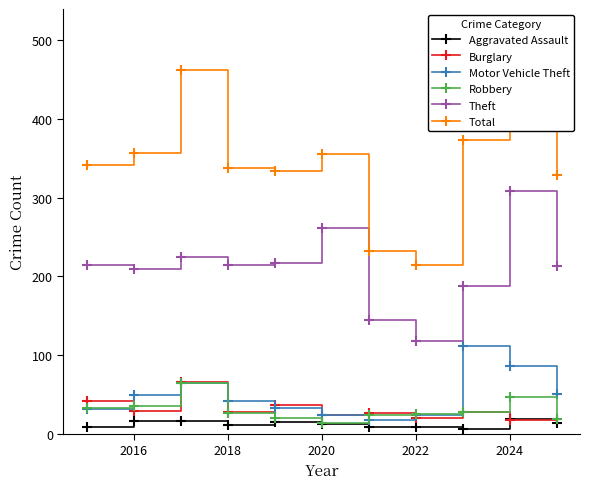

The Theft series shows 261 at 2020. True or false?

True